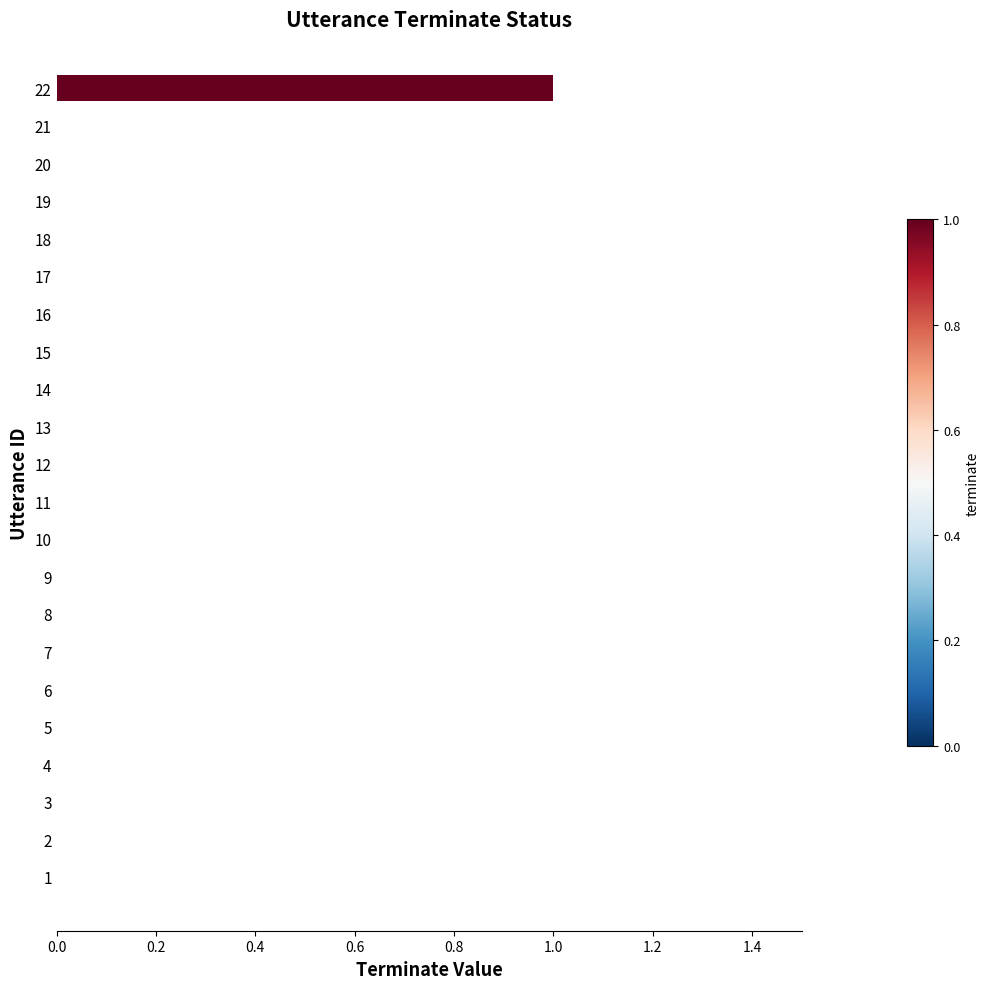

At which category does the chart reach its peak across all series?

22